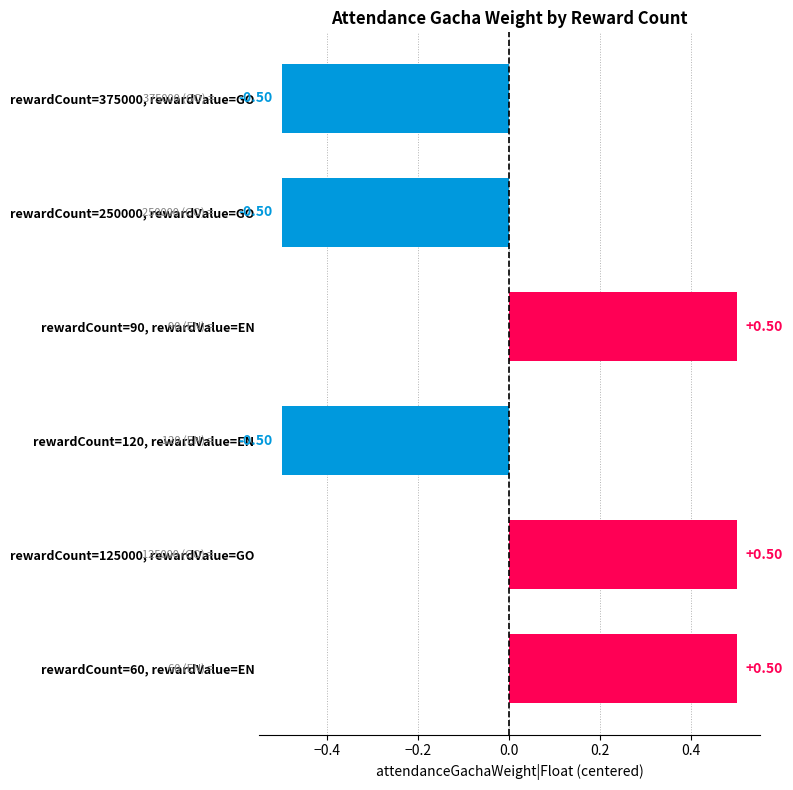

What is the label of the 3rd bar from the left?

120